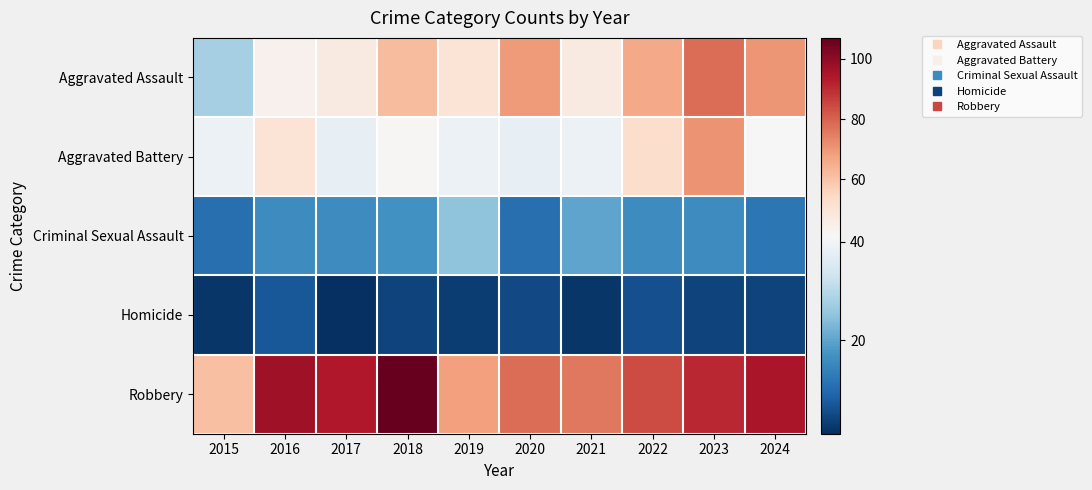

Reading left to right, list all the values displayed in this chart.

Aggravated Assault: 2015=28	2016=44	2017=47	2018=62	2019=50	2020=69	2021=47	2022=66	2023=78	2024=70
Aggravated Battery: 2015=39	2016=50	2017=38	2018=42	2019=39	2020=38	2021=39	2022=53	2023=71	2024=41
Criminal Sexual Assault: 2015=11	2016=16	2017=16	2018=17	2019=25	2020=11	2021=20	2022=16	2023=16	2024=12
Homicide: 2015=2	2016=7	2017=1	2018=4	2019=3	2020=5	2021=2	2022=6	2023=4	2024=4
Robbery: 2015=61	2016=97	2017=94	2018=107	2019=68	2020=78	2021=76	2022=84	2023=91	2024=95